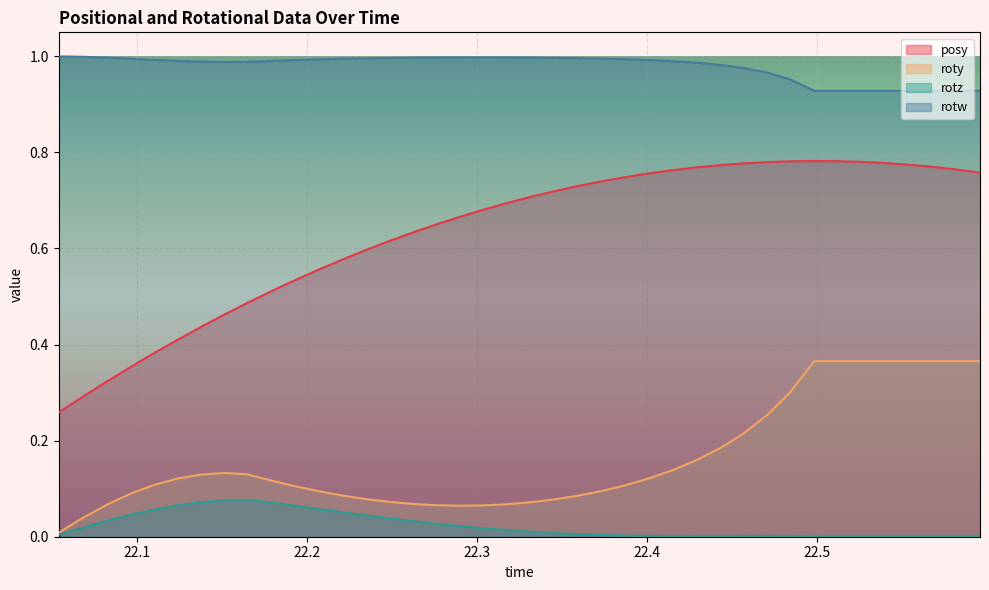

How many lines are shown in the chart?

4